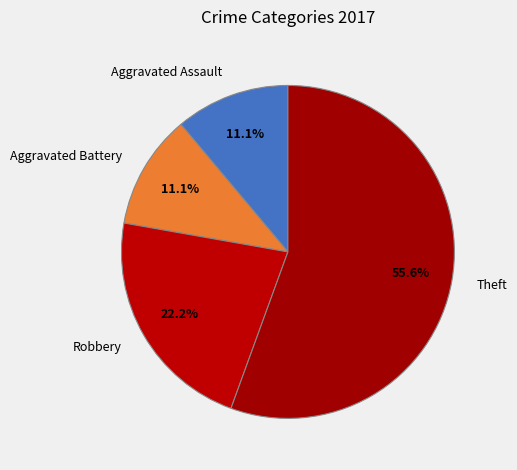

Is Theft the majority of the pie?

Yes